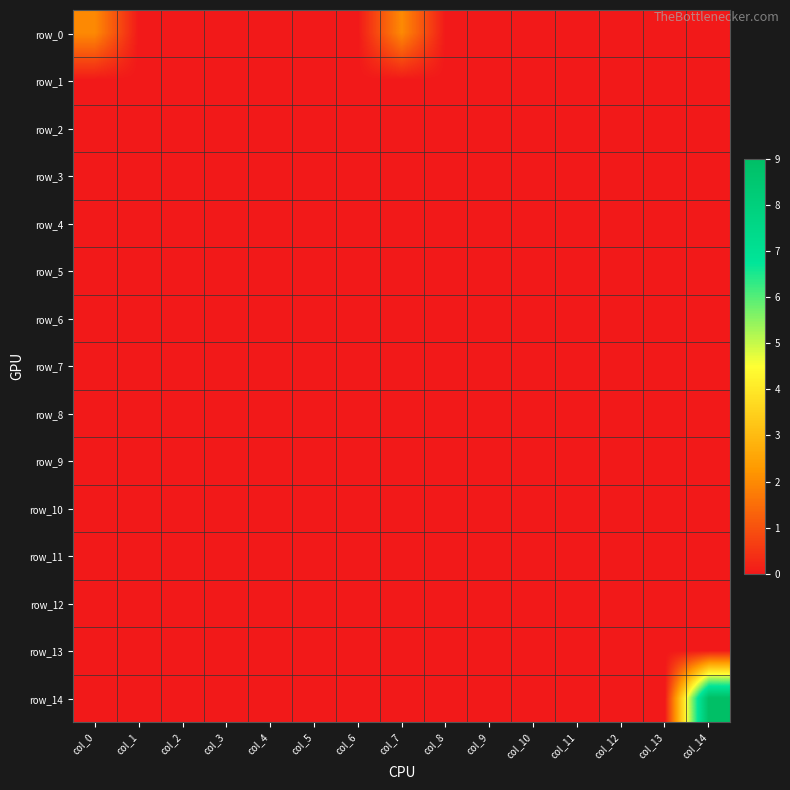

Reading left to right, transcribe all the data shown in this chart.

row_0: 2	0	0	0	0	0	0	2	0	0	0	0	0	0	0
row_1: 0	0	0	0	0	0	0	0	0	0	0	0	0	0	0
row_2: 0	0	0	0	0	0	0	0	0	0	0	0	0	0	0
row_3: 0	0	0	0	0	0	0	0	0	0	0	0	0	0	0
row_4: 0	0	0	0	0	0	0	0	0	0	0	0	0	0	0
row_5: 0	0	0	0	0	0	0	0	0	0	0	0	0	0	0
row_6: 0	0	0	0	0	0	0	0	0	0	0	0	0	0	0
row_7: 0	0	0	0	0	0	0	0	0	0	0	0	0	0	0
row_8: 0	0	0	0	0	0	0	0	0	0	0	0	0	0	0
row_9: 0	0	0	0	0	0	0	0	0	0	0	0	0	0	0
row_10: 0	0	0	0	0	0	0	0	0	0	0	0	0	0	0
row_11: 0	0	0	0	0	0	0	0	0	0	0	0	0	0	0
row_12: 0	0	0	0	0	0	0	0	0	0	0	0	0	0	0
row_13: 0	0	0	0	0	0	0	0	0	0	0	0	0	0	0
row_14: 0	0	0	0	0	0	0	0	0	0	0	0	0	0	9